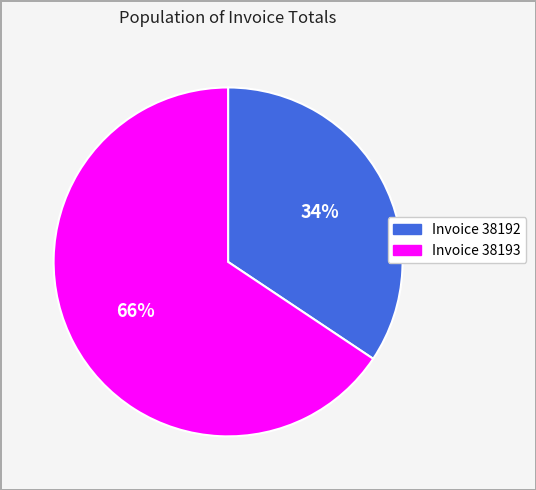

To the nearest percent, what is the average slice percentage?

50%